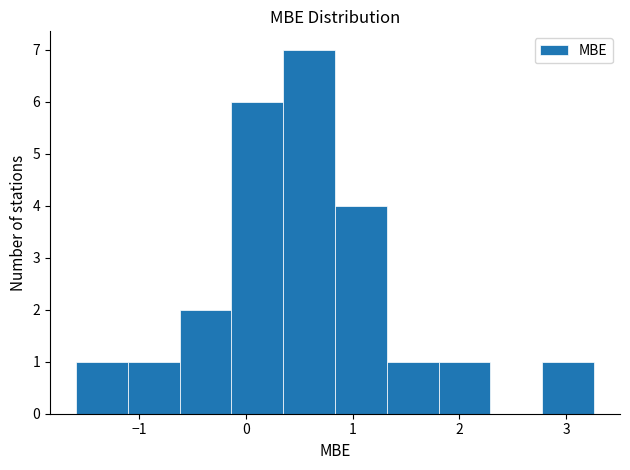

How tall is the bar that spans -0.1 to 0.4 on the x-axis? Neither the bar edges nor the heights are printed on the chart, so give them approximately, as read against the axes.

6